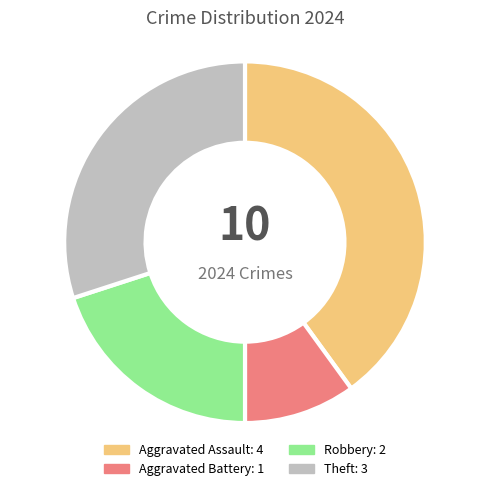

The Robbery slice represents 9% of the pie. True or false?

False